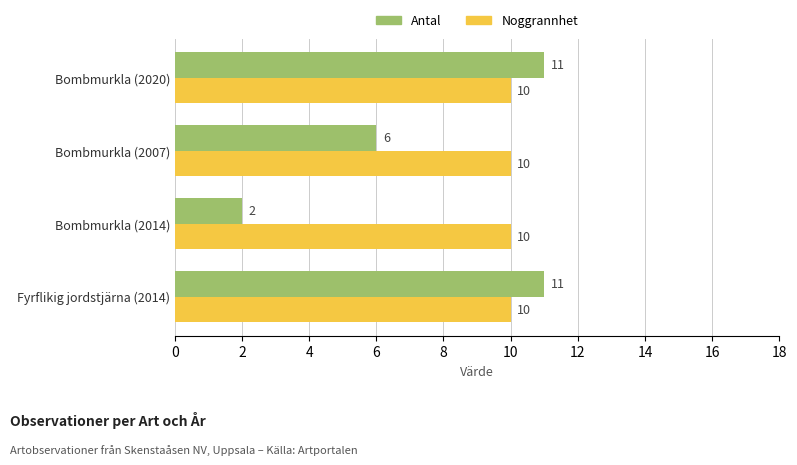

Rank the series by their maximum value, from highest to lowest.

Antal, Noggrannhet